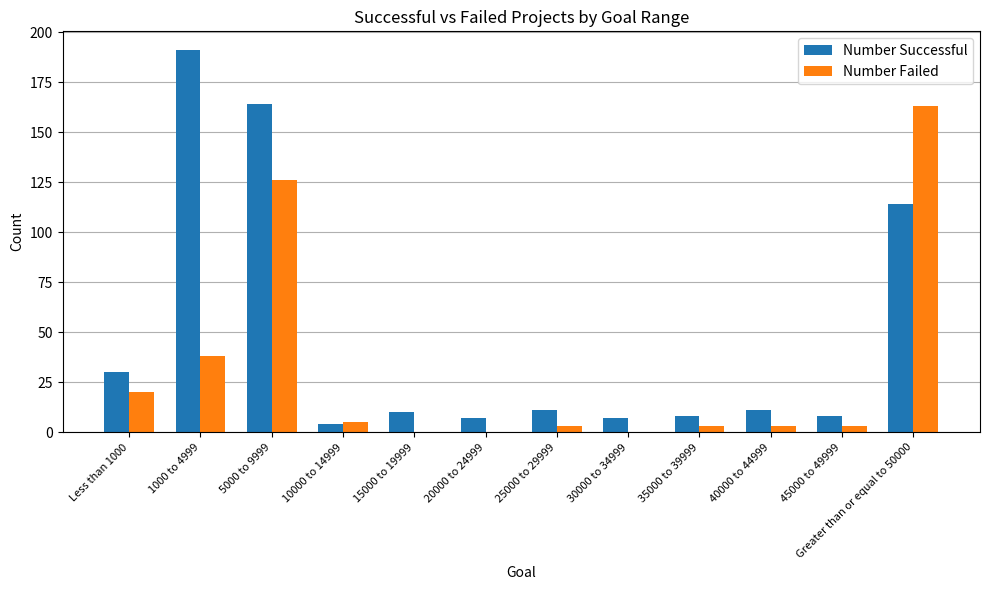

Reading right to left, transcribe all the data shown in this chart.

Number Successful: Greater than or equal to 50000=114	45000 to 49999=8	40000 to 44999=11	35000 to 39999=8	30000 to 34999=7	25000 to 29999=11	20000 to 24999=7	15000 to 19999=10	10000 to 14999=4	5000 to 9999=164	1000 to 4999=191	Less than 1000=30
Number Failed: Greater than or equal to 50000=163	45000 to 49999=3	40000 to 44999=3	35000 to 39999=3	30000 to 34999=0	25000 to 29999=3	20000 to 24999=0	15000 to 19999=0	10000 to 14999=5	5000 to 9999=126	1000 to 4999=38	Less than 1000=20